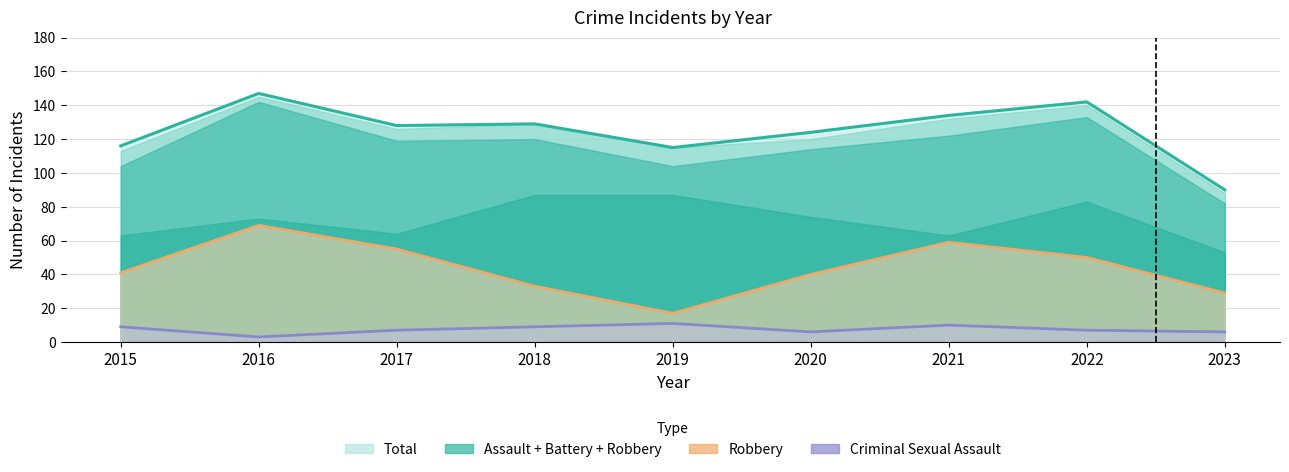

True or false: CSA trend and Total trend cross at least once.

False